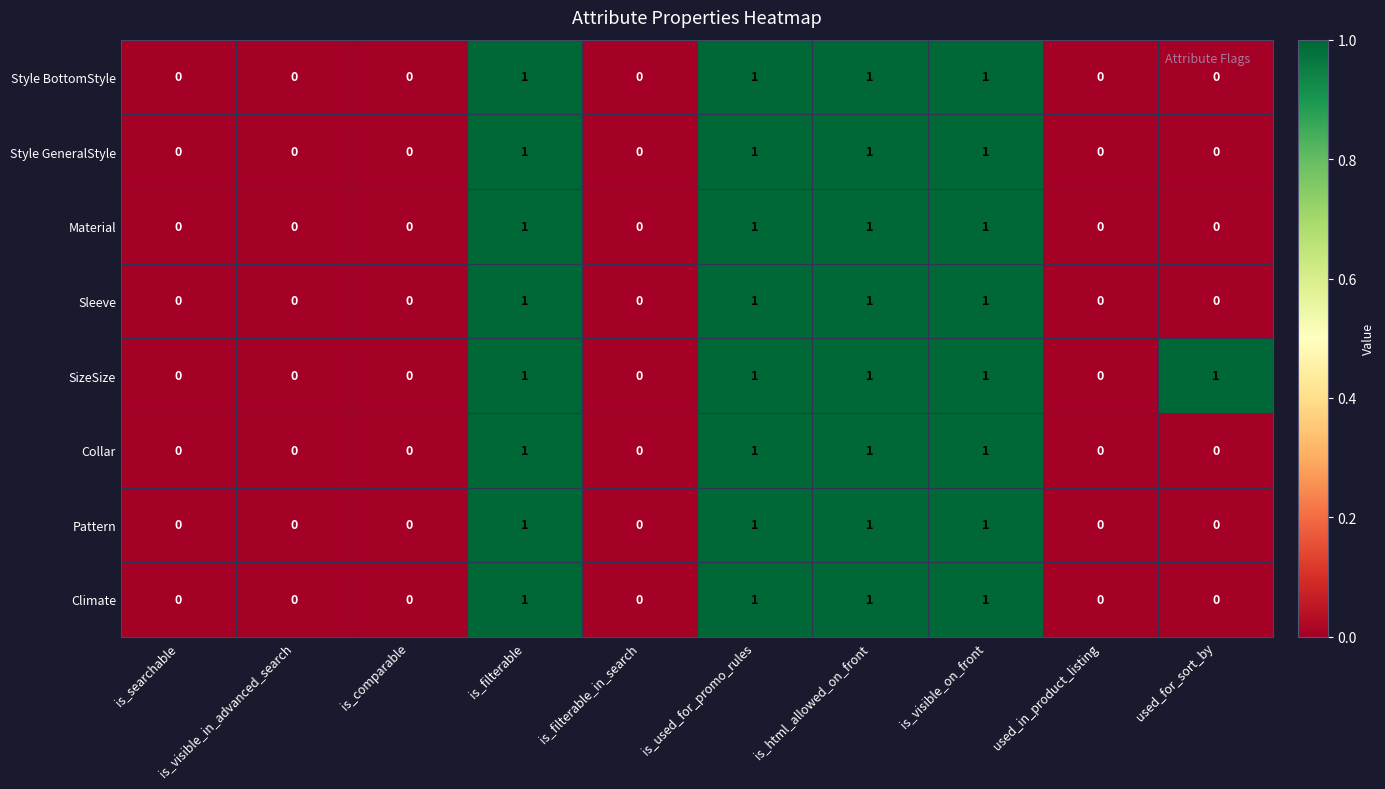

Which series changed the most between is_searchable and used_for_sort_by?

SizeSize